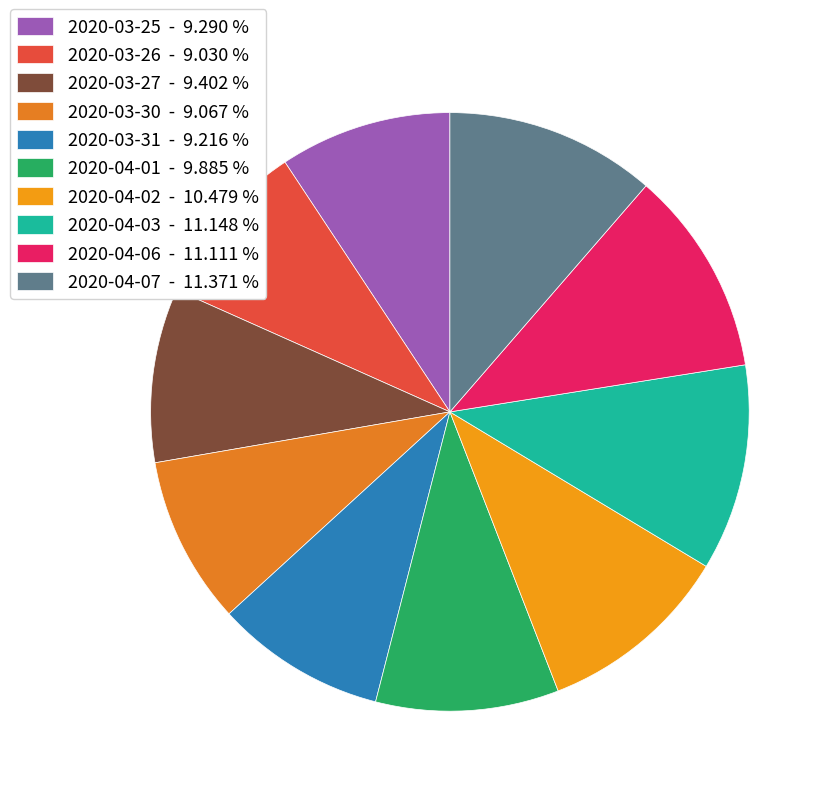

Combined, do 2020-03-30 and 2020-04-06 account for over 50%?

No